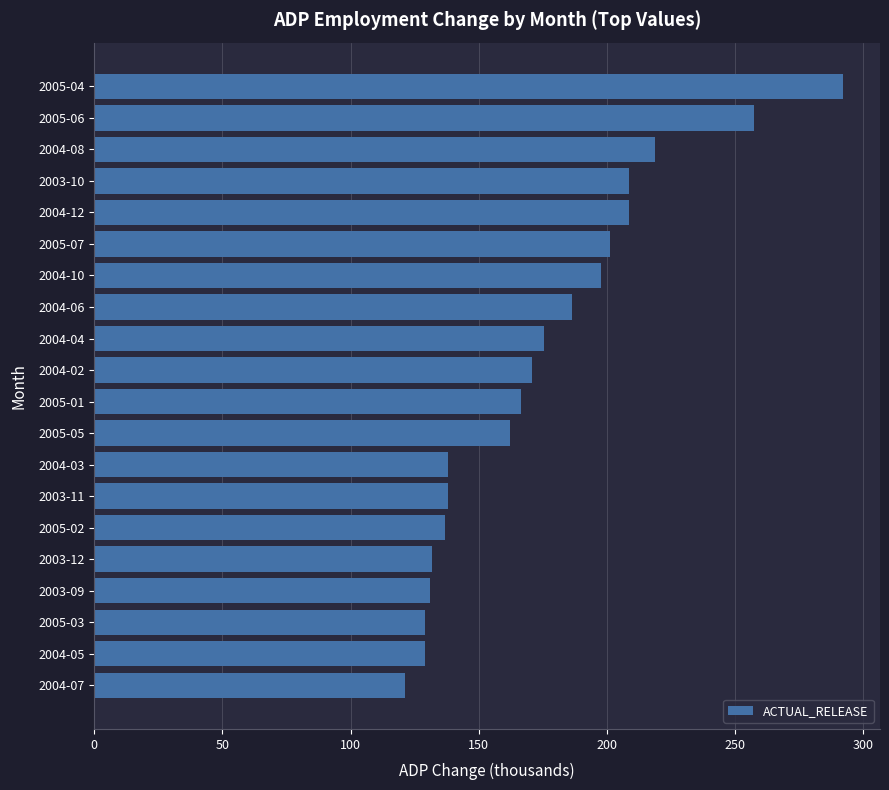

Does the chart contain any negative values?

No